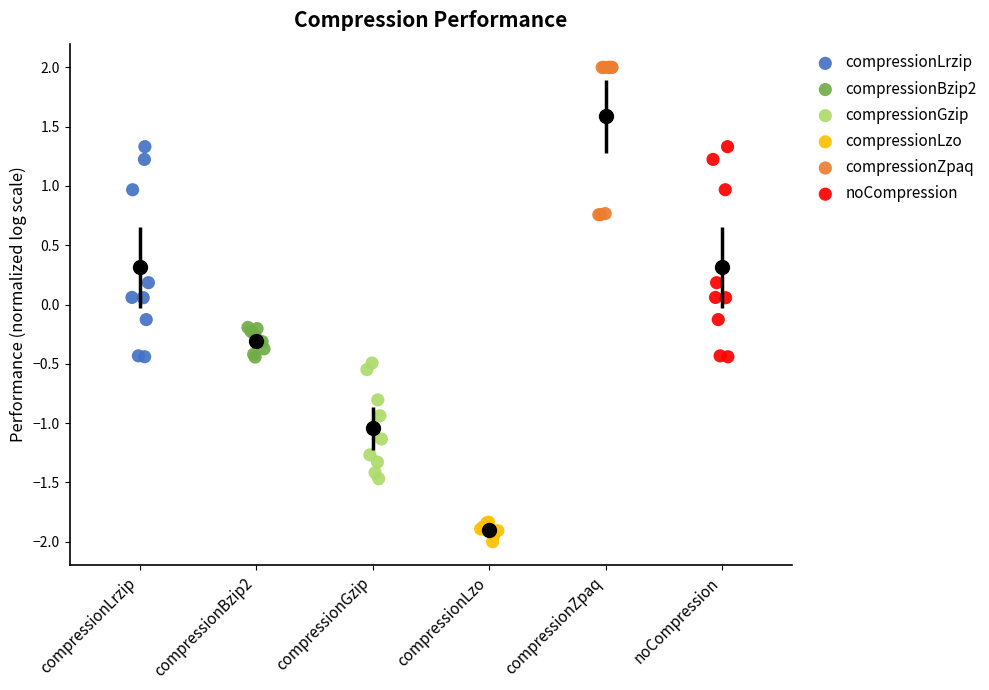

Which series contains the highest Y value?

compressionZpaq